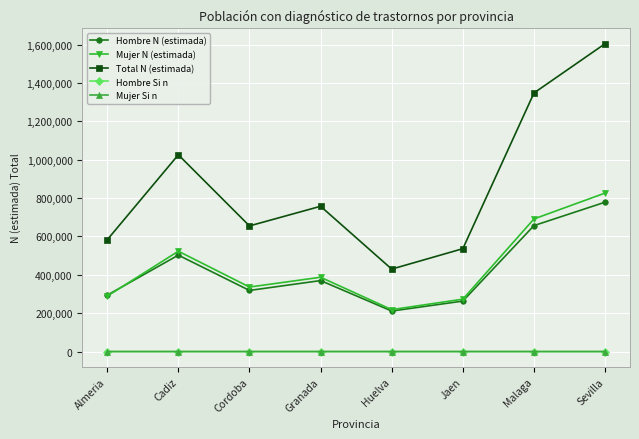

What value does the Mujer N (estimada) series have at Jaen, to the nearest 100?

273100